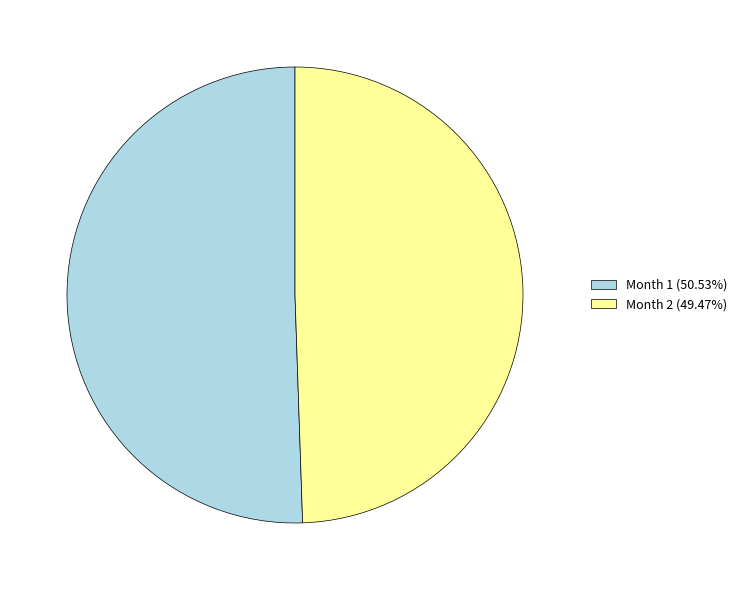

Rank the categories by value from highest to lowest.

Month 1, Month 2